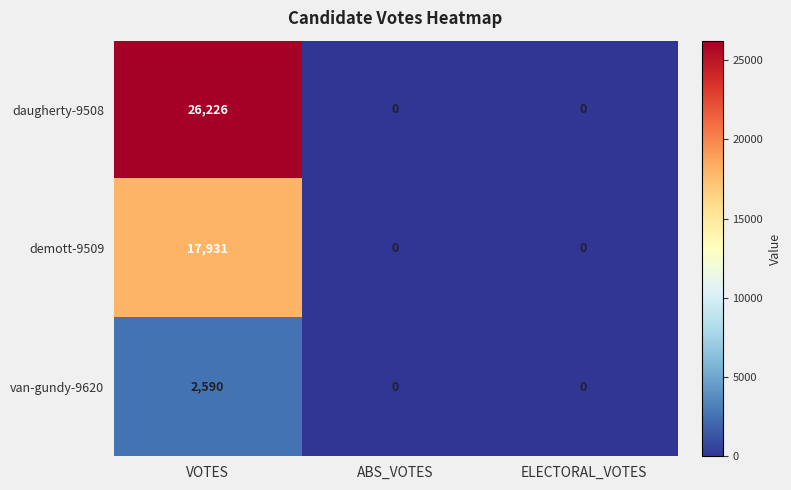

What is the difference between the maximum and minimum values in the demott-9509 series?

17931